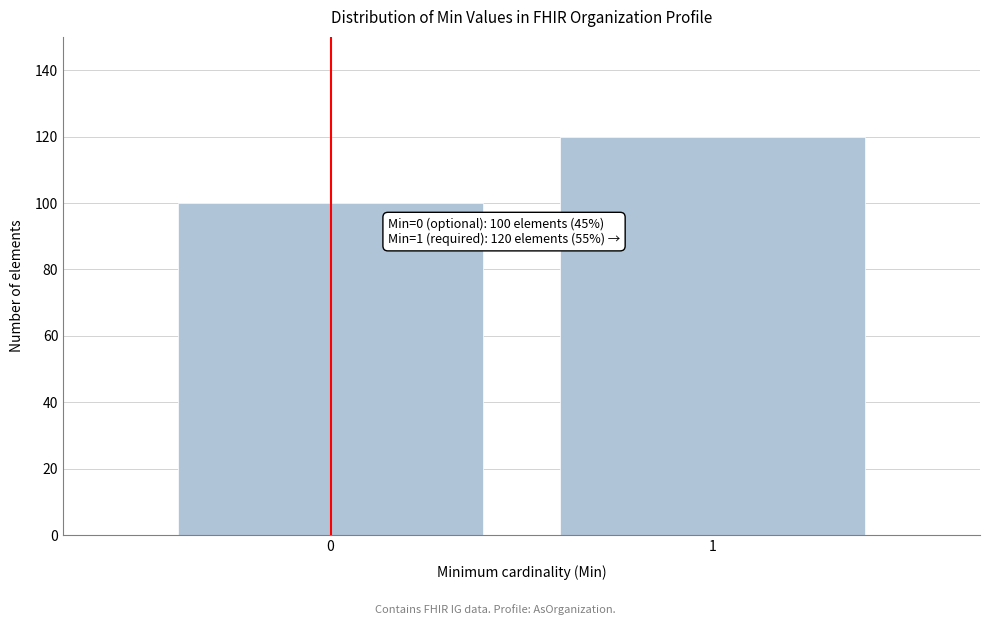

Reading left to right, list all the values displayed in this chart.

100	120